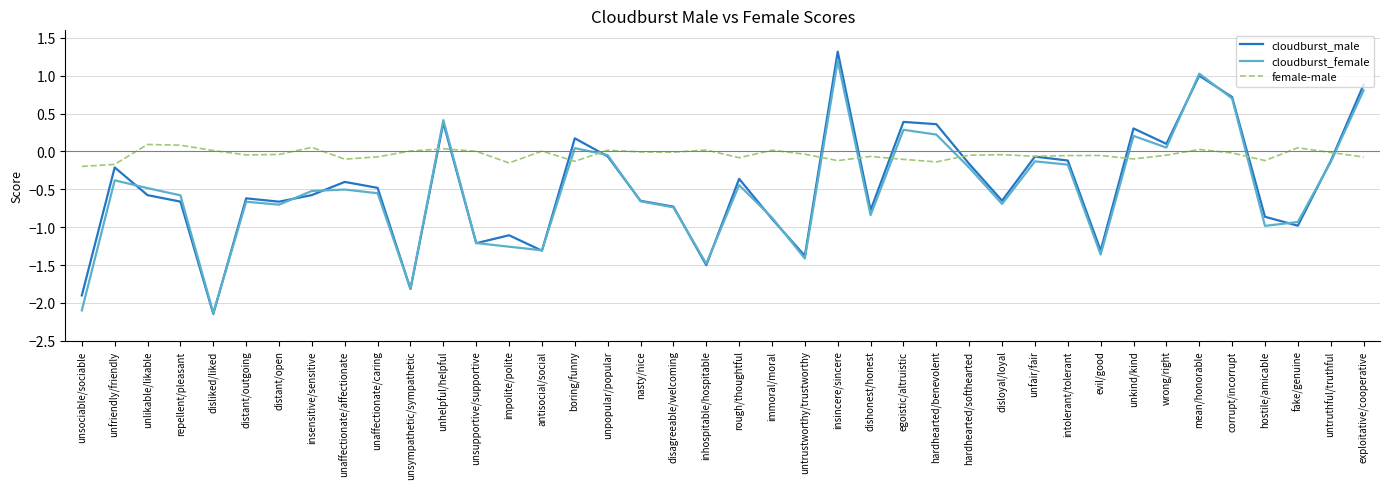

What is the difference between the maximum and minimum values in the female-male series?

0.3